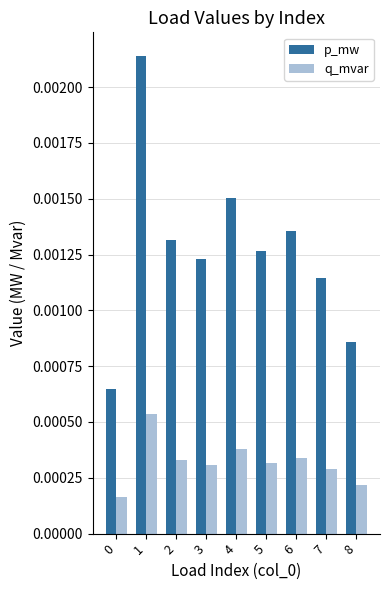

At which label does q_mvar reach its peak?

1